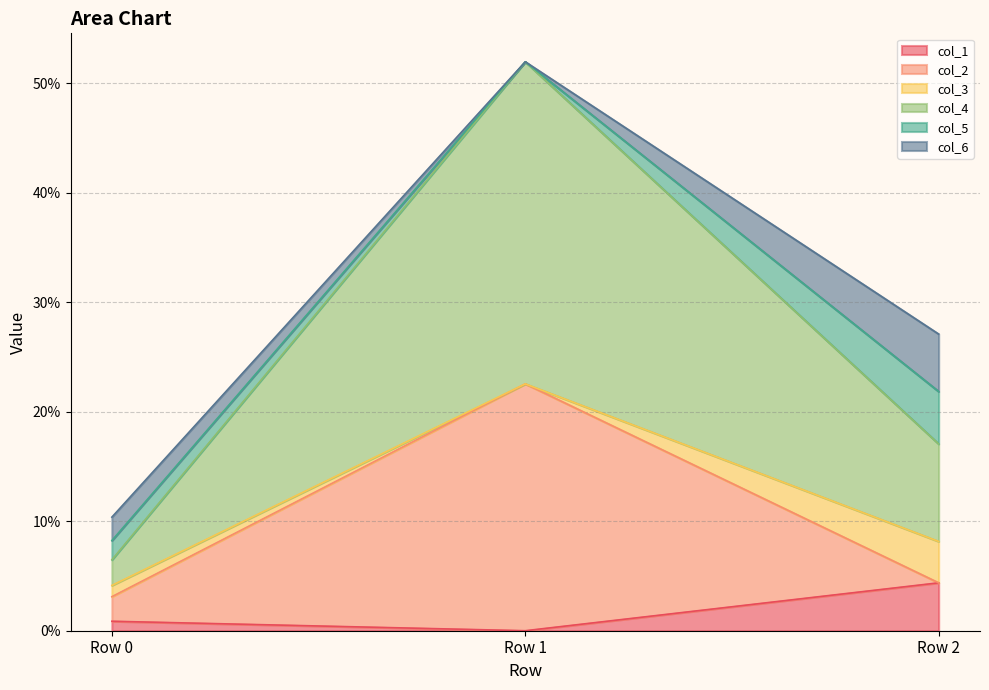

True or false: col_2 has a value of 0.0 at Row 0.

False